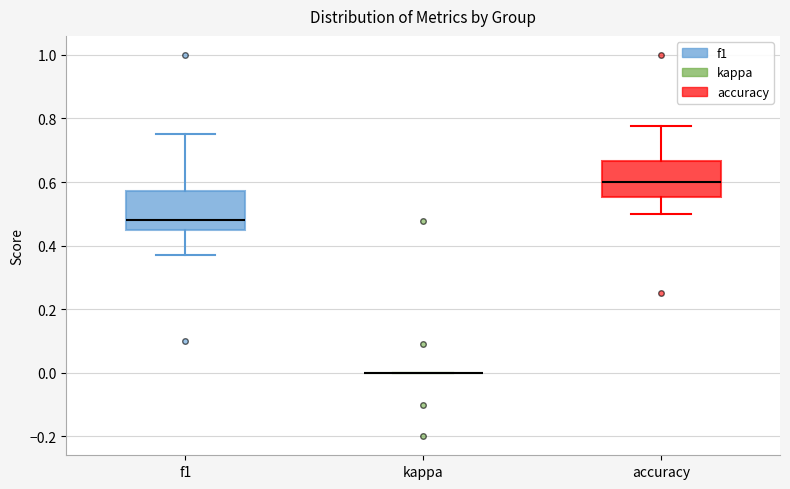

Where does the median line of the box for f1 sit on the y-axis? The values are not printed on the chart, so give them approximately, as read against the axis.

0.48